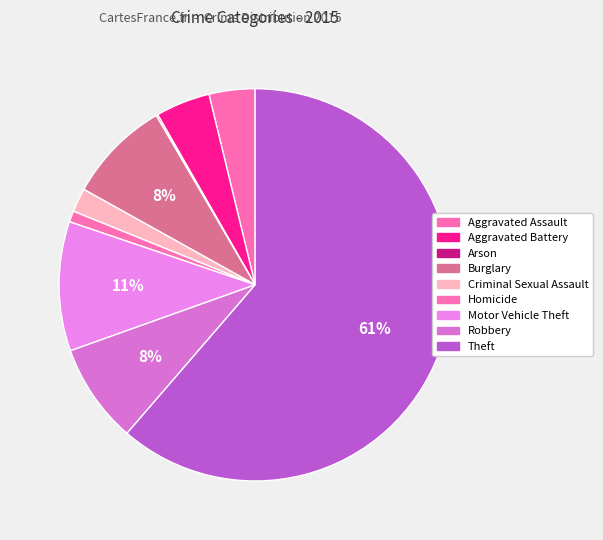

Which category has the biggest portion of the pie?

Theft